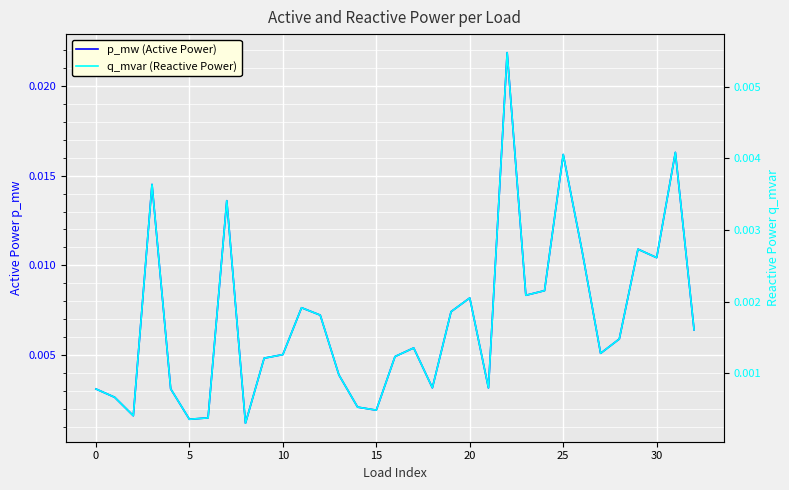

What is the label of the 20th point from the right?

13